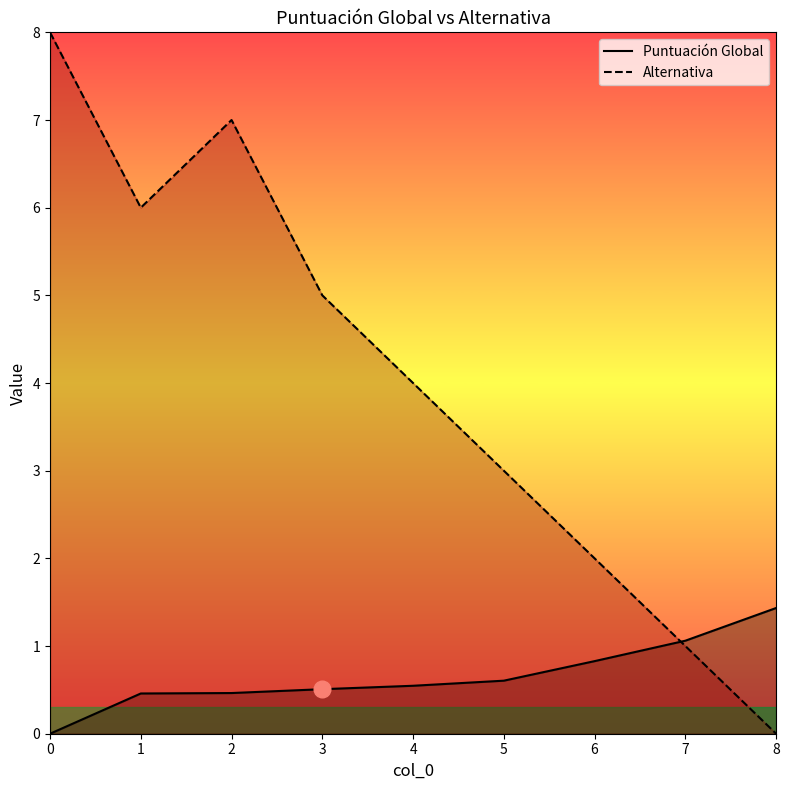

What is the sum of all Puntuación Global values?

5.9